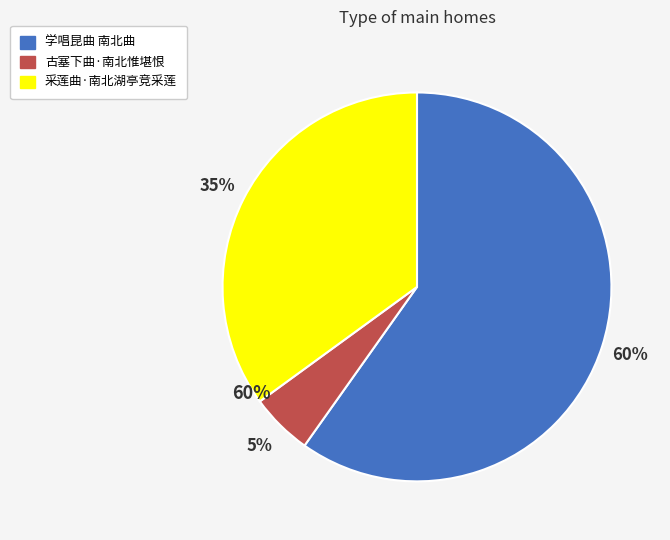

To the nearest percent, what percentage of the pie is 古塞下曲·南北惟堪恨?

5%